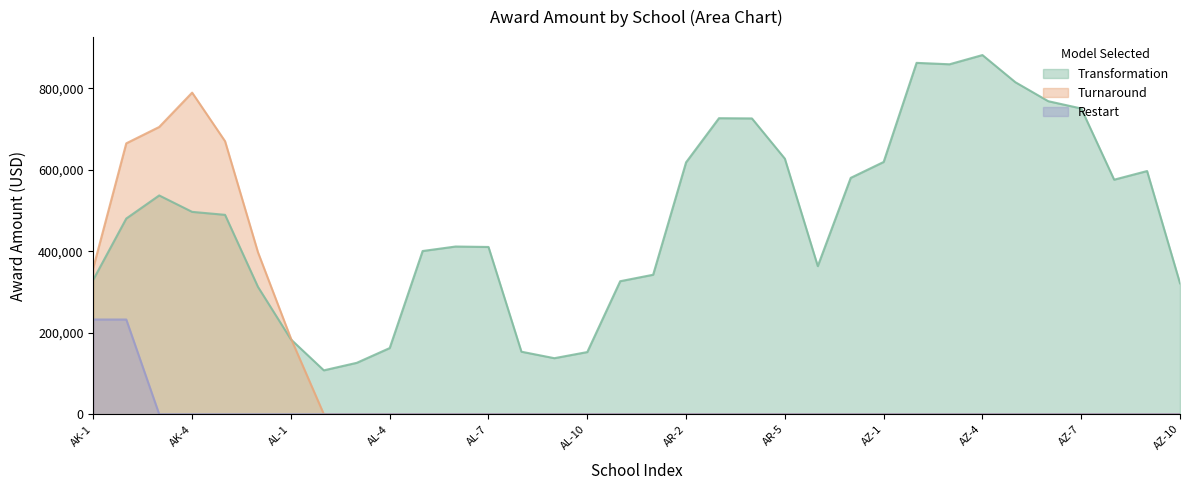

What is the sum of all Transformation values?

16257132.3